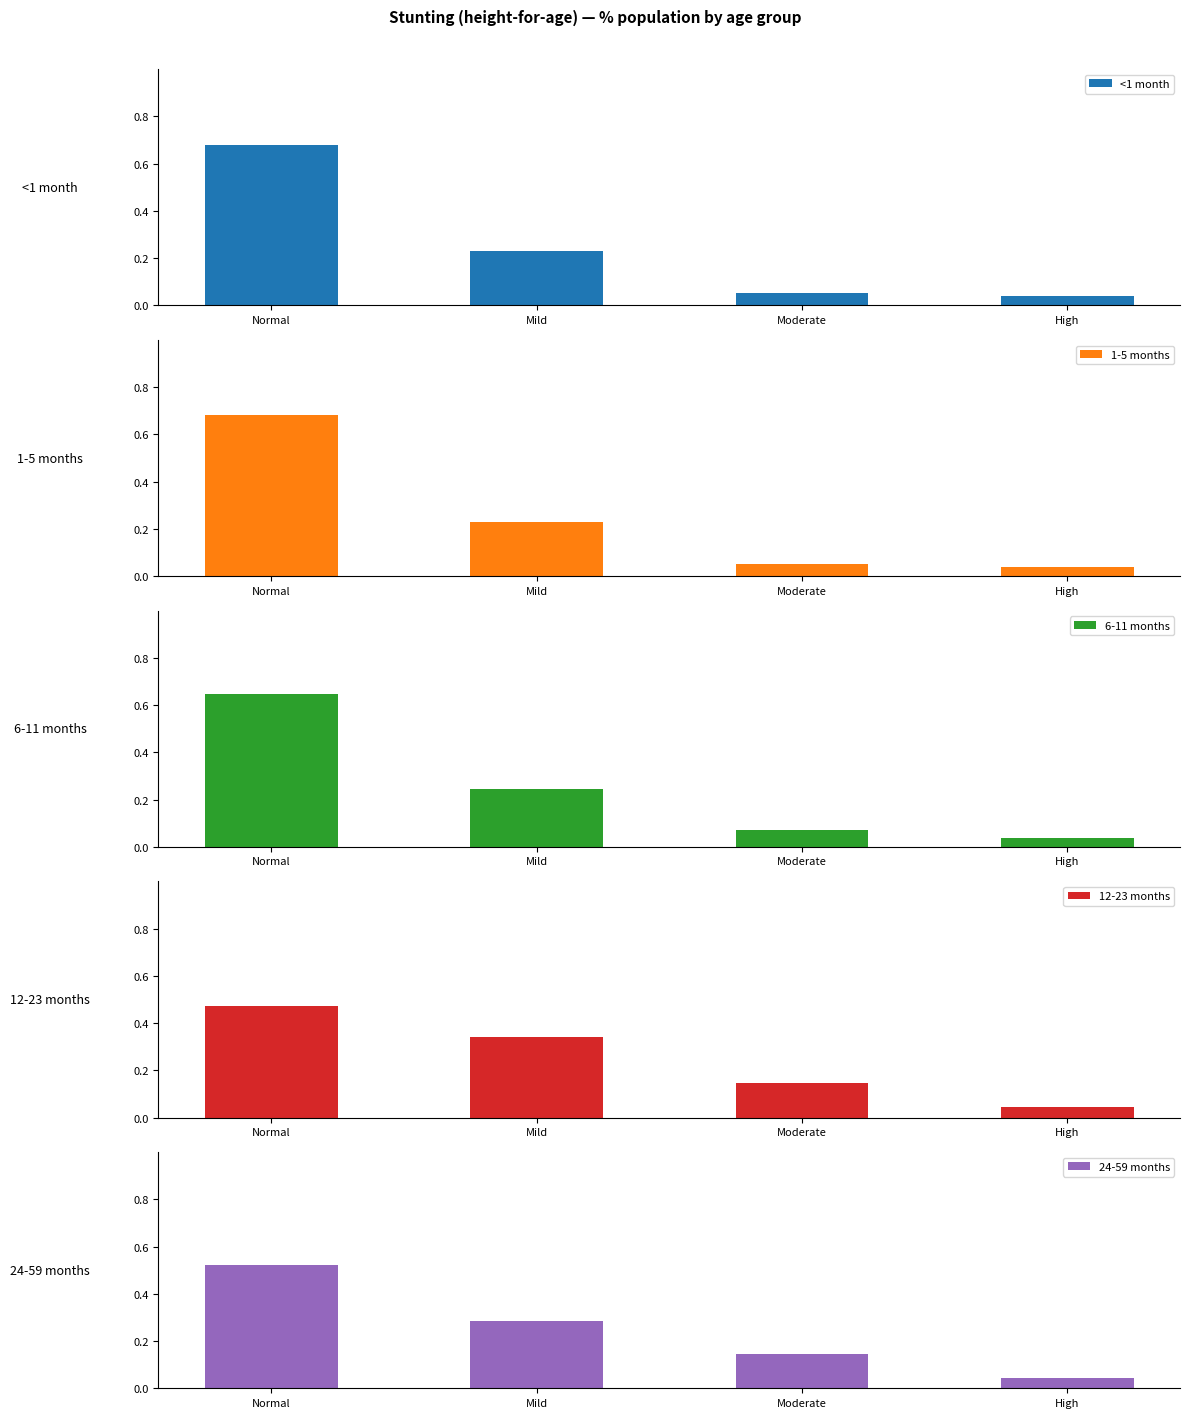

Which series has the largest range (max minus min)?

<1 month